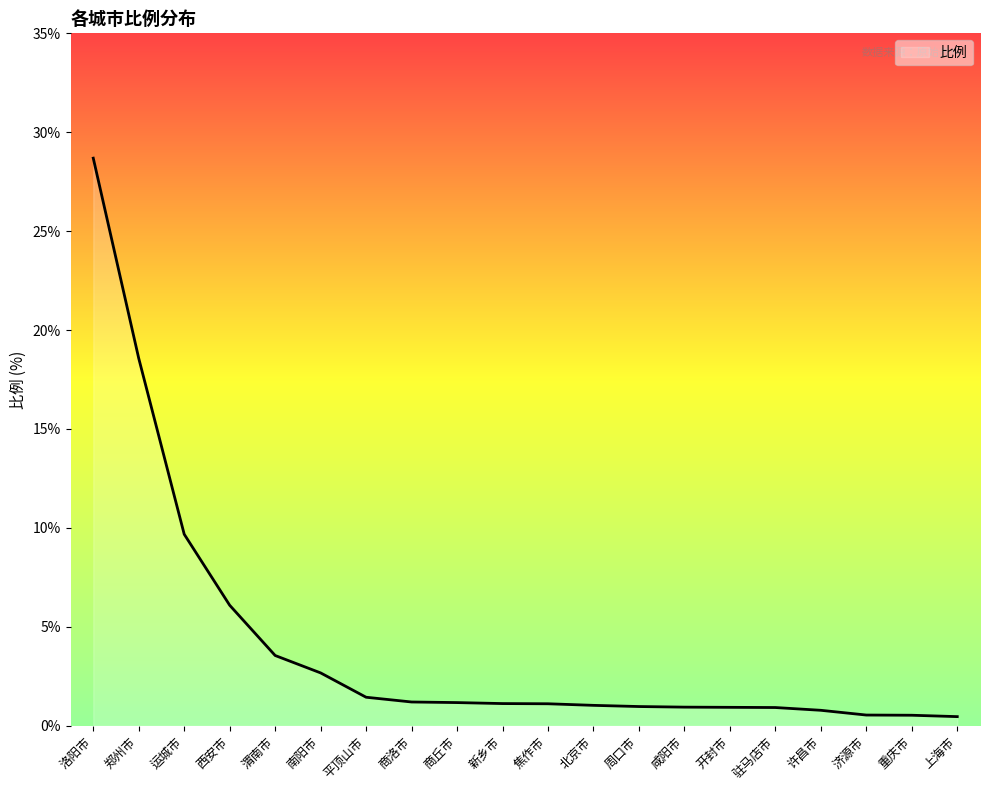

Which category has the highest value across all series?

洛阳市